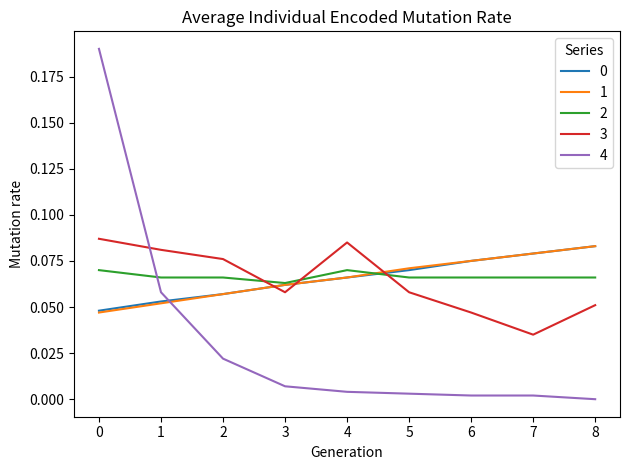

Is the value of 1 at 3 greater than the value of 3 at 0?

No